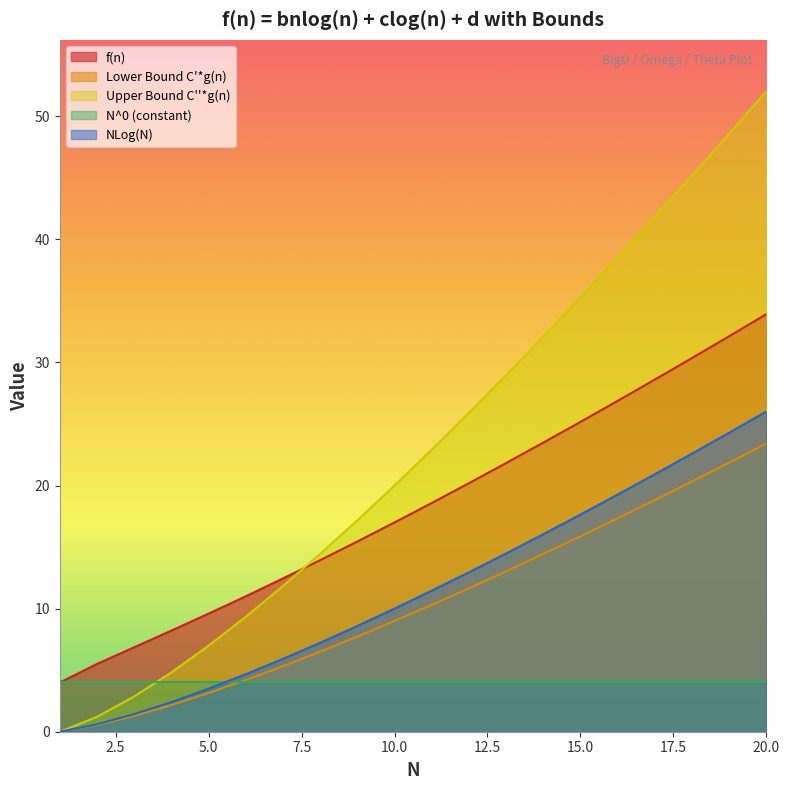

True or false: NLog(N) and f(n) cross at least once.

False